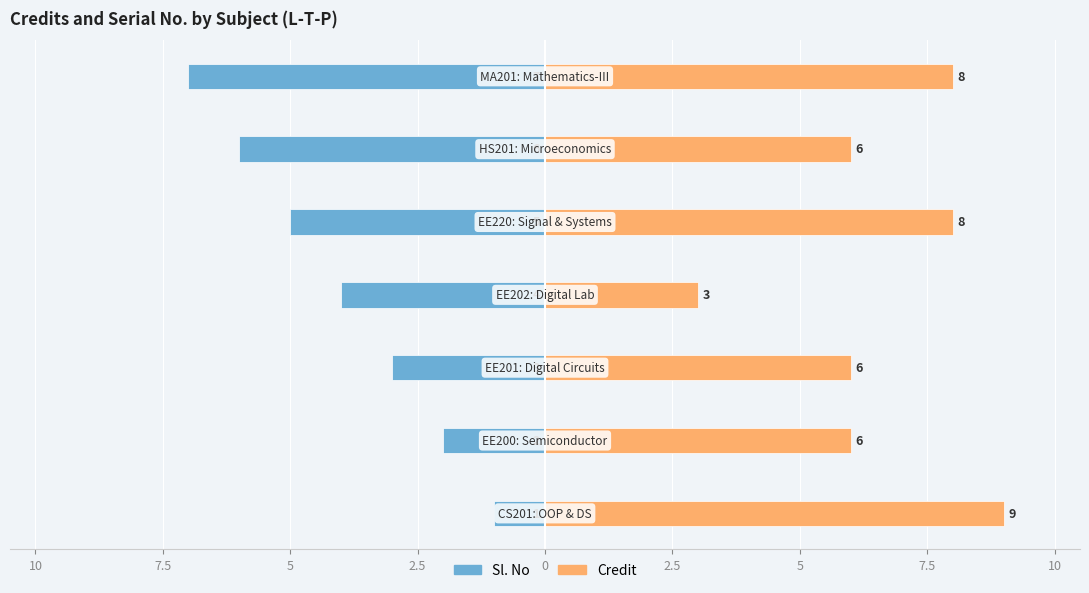

At how many categories does at least one series exceed 4?

6